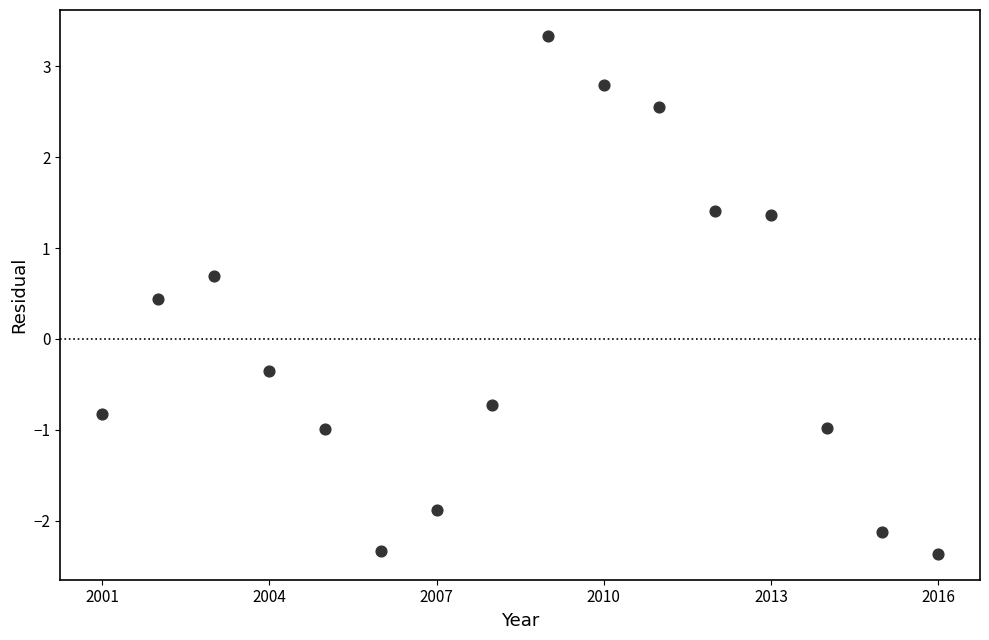

What Y value in the scatter plot is closest to 0?

-0.4